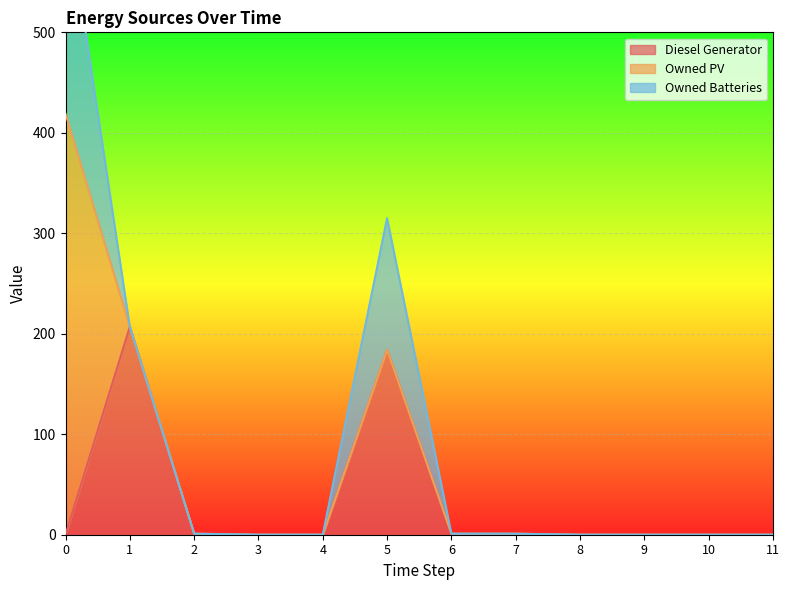

Is the value of Owned PV at 4 greater than the value of Diesel Generator at 4?

No